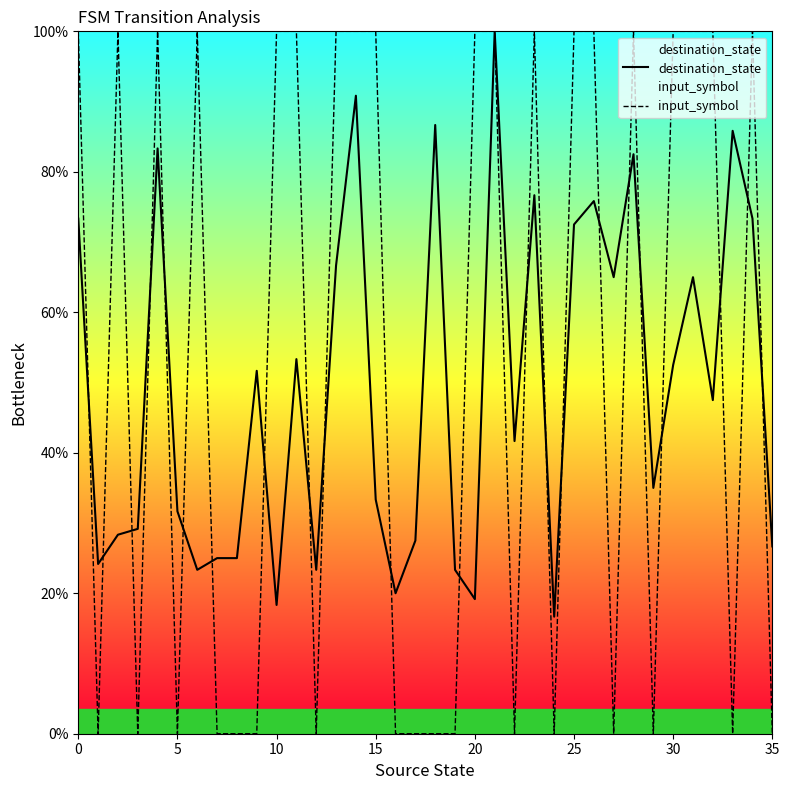

How many data points does each series have?

36